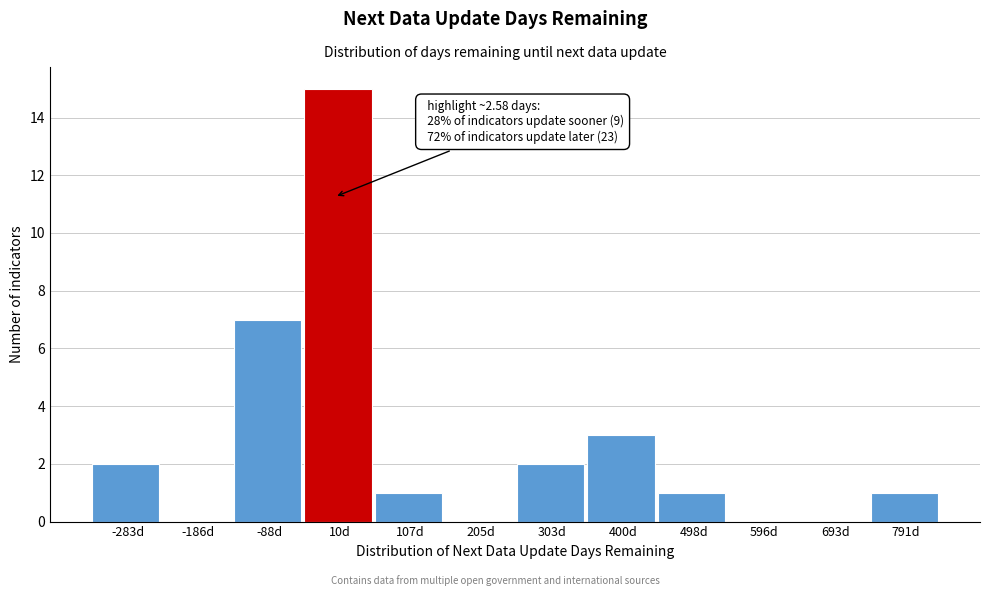

Over which range of the x-axis is the bar tallest?

-40 to 60